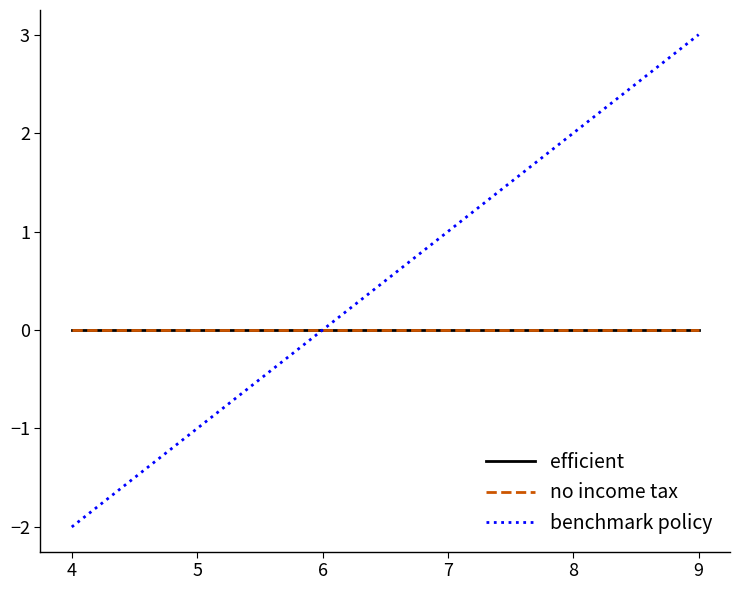

Does the chart display data point markers on the line(s)?

No